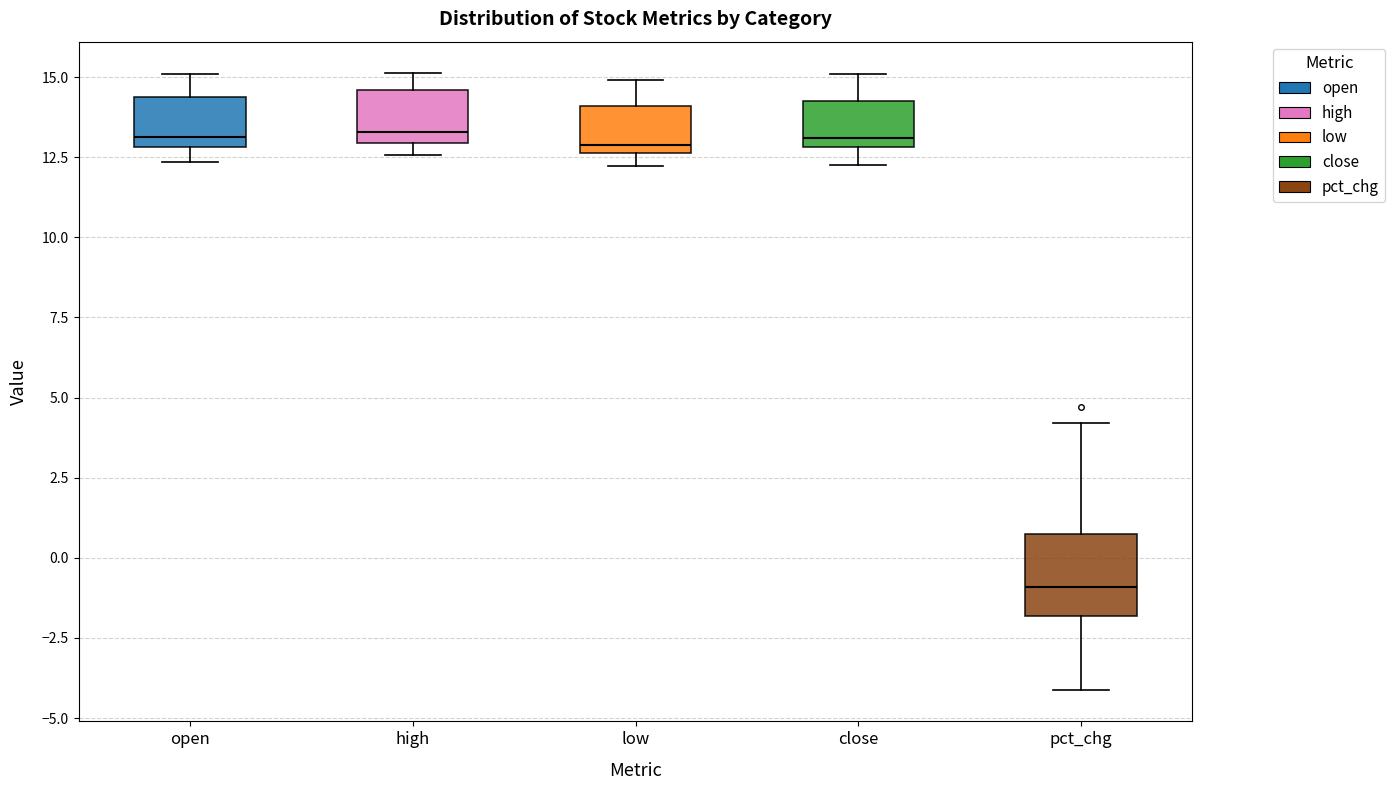

Where does the upper whisker of the box for high end on the y-axis? The values are not printed on the chart, so give them approximately, as read against the axis.

15.0